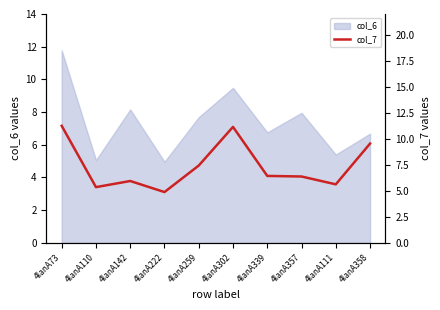

At which label does col_6 first exceed 7?

4lanA73